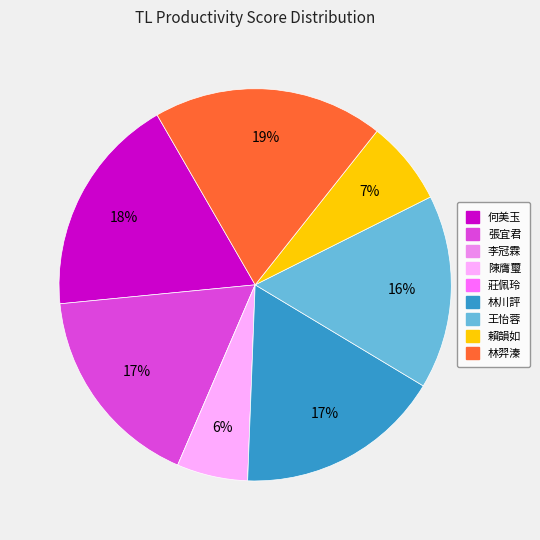

To the nearest percent, what is the combined percentage of 王怡蓉 and 林羿溱?

35%